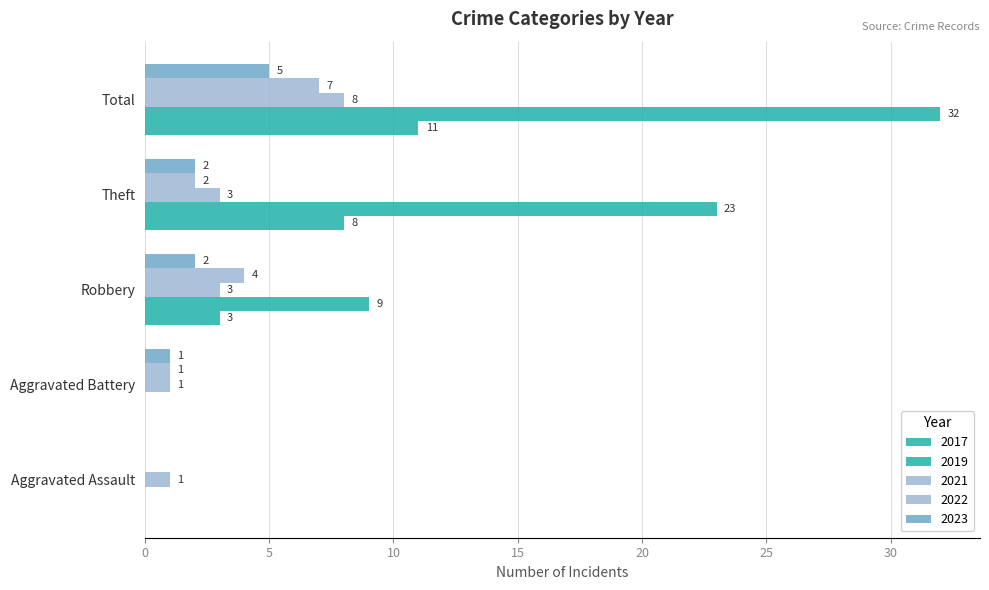

The 2023 series shows 1 at Robbery. True or false?

False